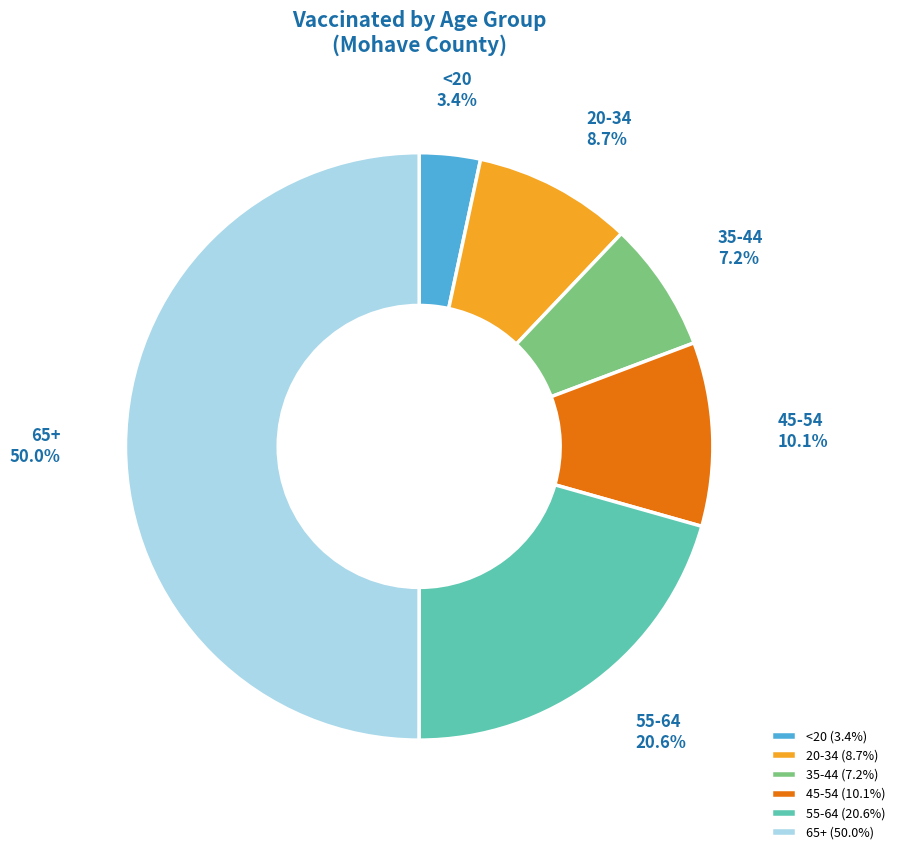

Between 55-64 and 45-54, which is larger?

55-64